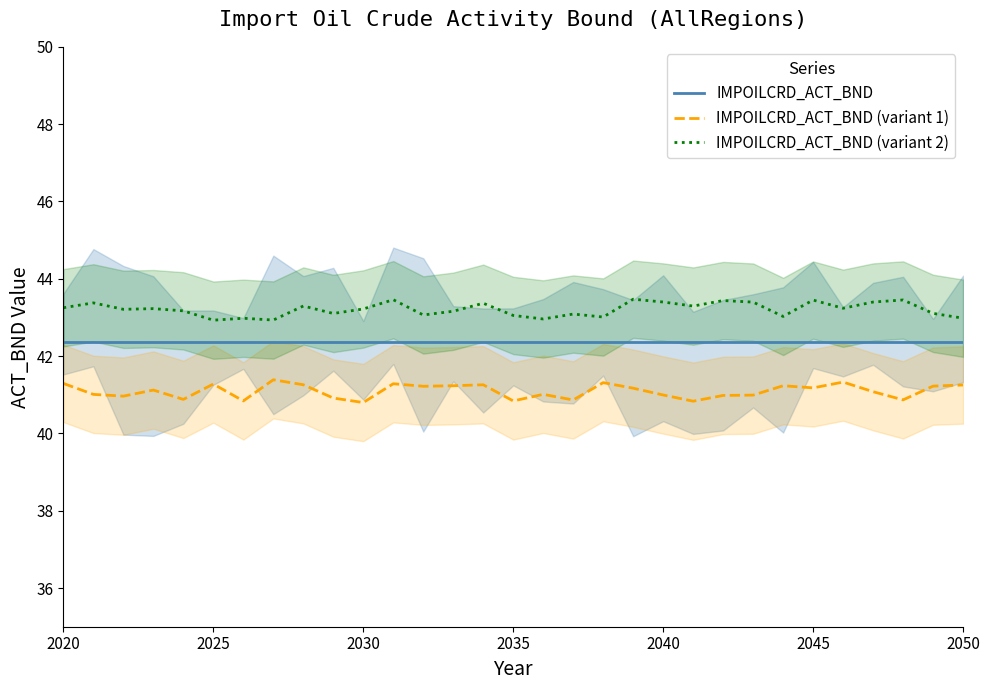

What are all the series names shown in the legend?

IMPOILCRD_ACT_BND, IMPOILCRD_ACT_BND (variant 1), IMPOILCRD_ACT_BND (variant 2)